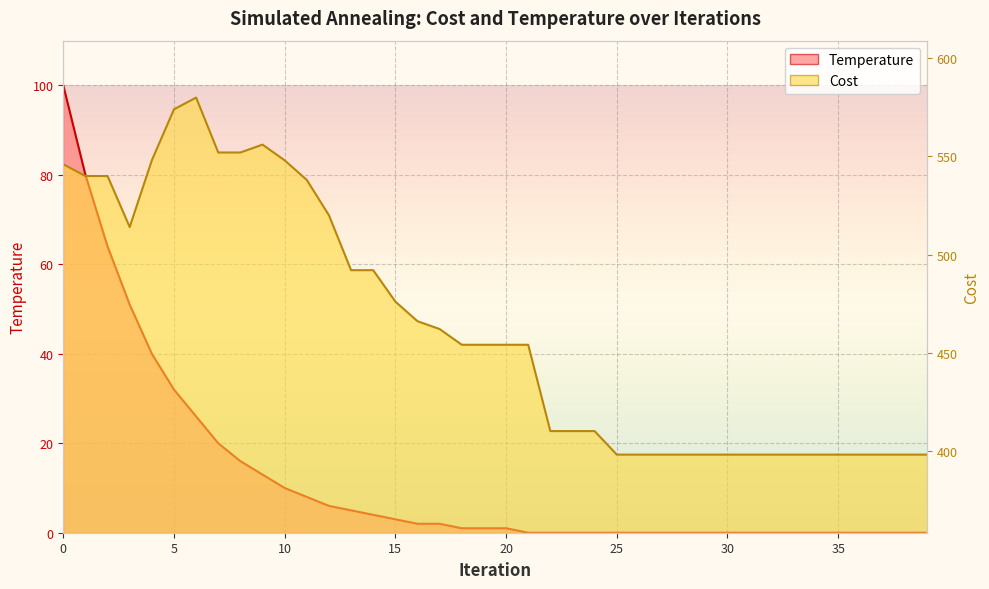

Reading left to right, extract all data points from this chart.

Temperature: 0=100	1=80	2=64	3=51	4=40	5=32	6=26	7=20	8=16	9=13	10=10	11=8	12=6	13=5	14=4	15=3	16=2	17=2	18=1	19=1	20=1	21=0	22=0	23=0	24=0	25=0	26=0	27=0	28=0	29=0	30=0	31=0	32=0	33=0	34=0	35=0	36=0	37=0	38=0	39=0
Cost: 0=546	1=540	2=540	3=514	4=548	5=574	6=580	7=552	8=552	9=556	10=548	11=538	12=520	13=492	14=492	15=476	16=466	17=462	18=454	19=454	20=454	21=454	22=410	23=410	24=410	25=398	26=398	27=398	28=398	29=398	30=398	31=398	32=398	33=398	34=398	35=398	36=398	37=398	38=398	39=398